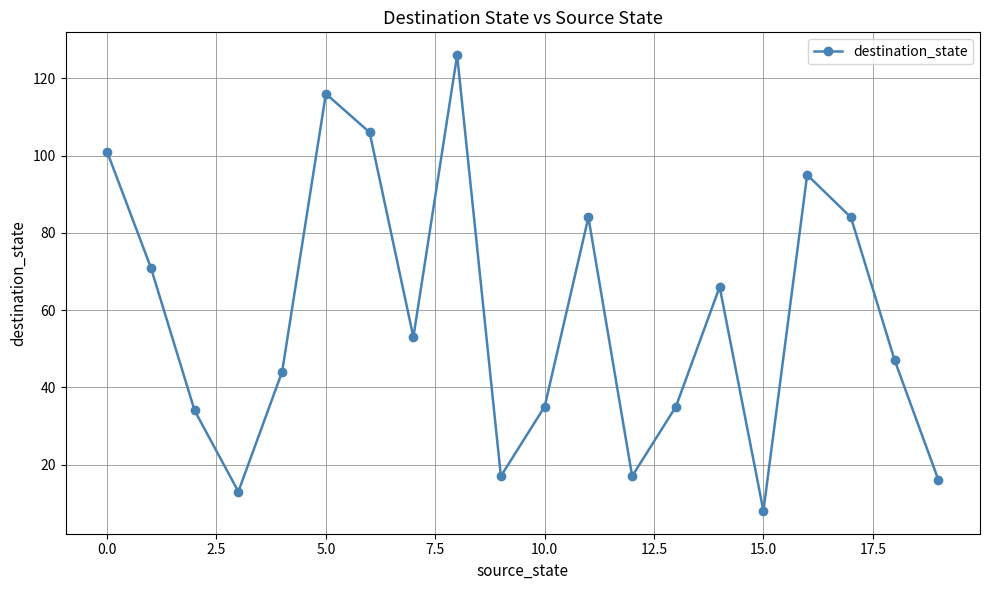

What is the greatest value displayed?

126